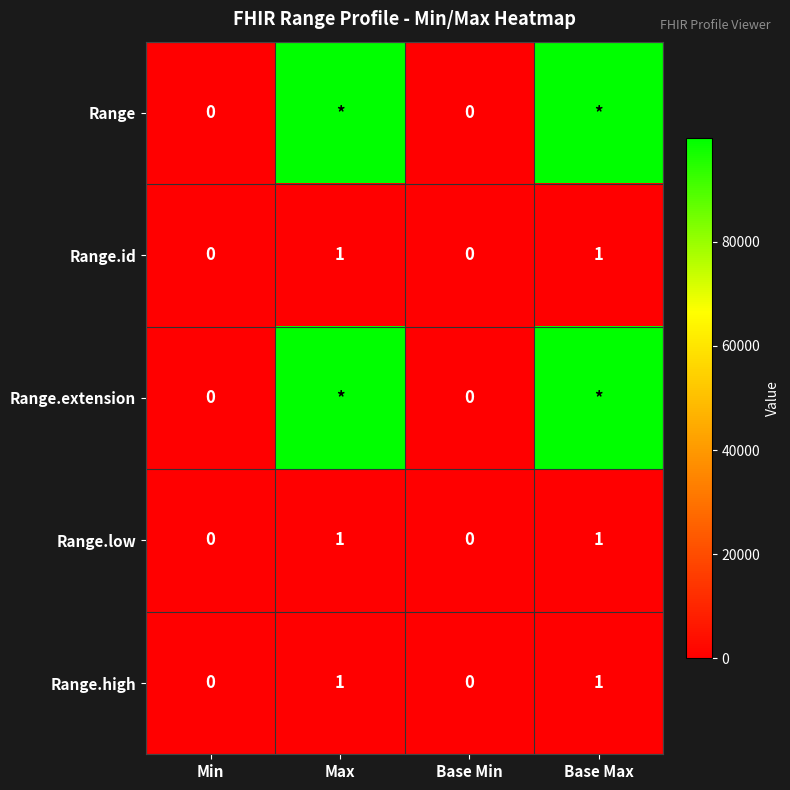

What is the sum of all Range.id values?

2